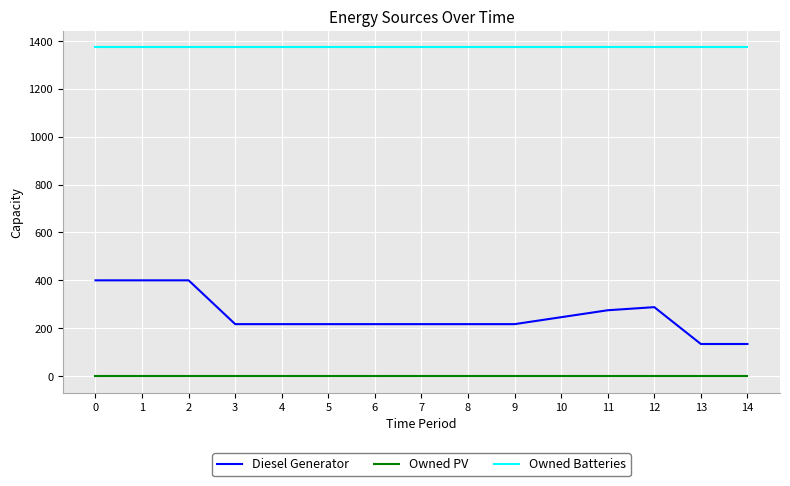

True or false: Owned PV and Owned Batteries cross at least once.

False